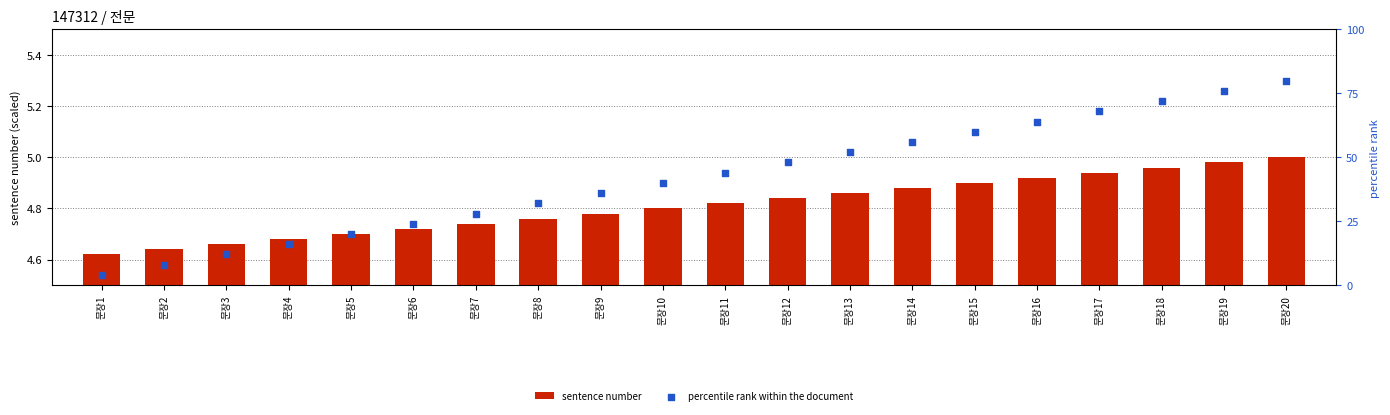

Which series contains the highest Y value?

percentile rank within the document